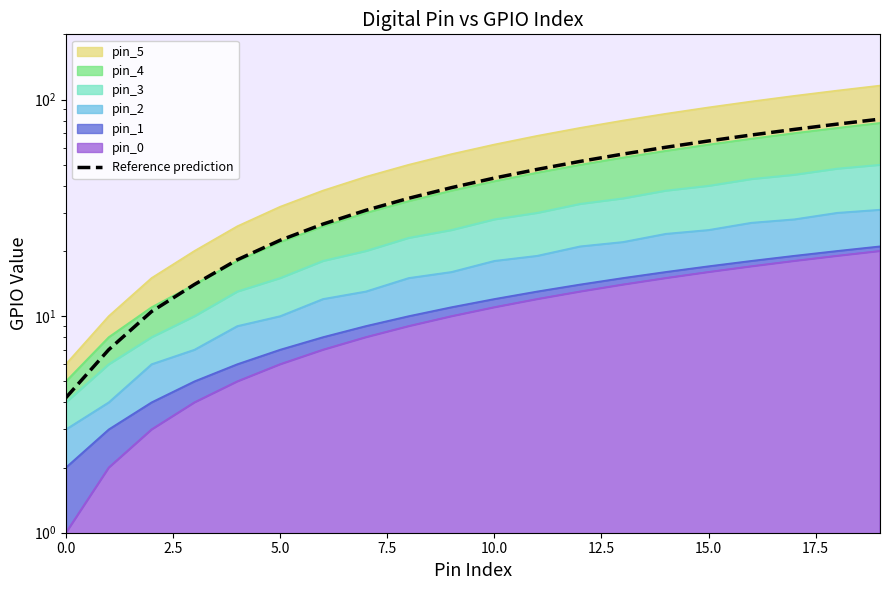

Reading left to right, extract all data points from this chart.

4.2	7.0	10.5	14.0	18.2	22.4	26.6	30.8	35.0	39.2	43.4	47.6	51.8	56.0	60.2	64.4	68.6	72.8	77.0	81.2